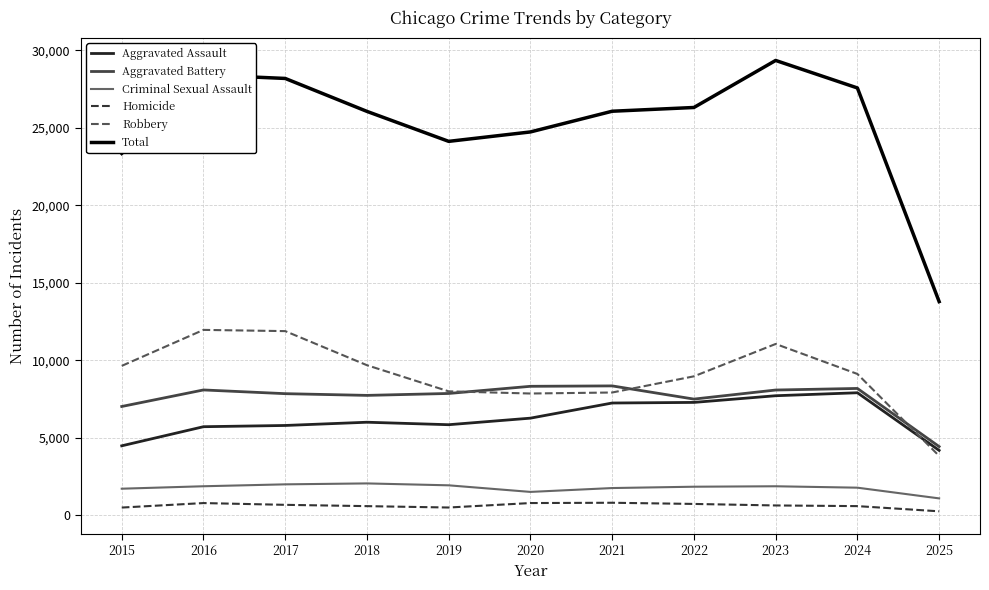

True or false: Total and Criminal Sexual Assault cross at least once.

False